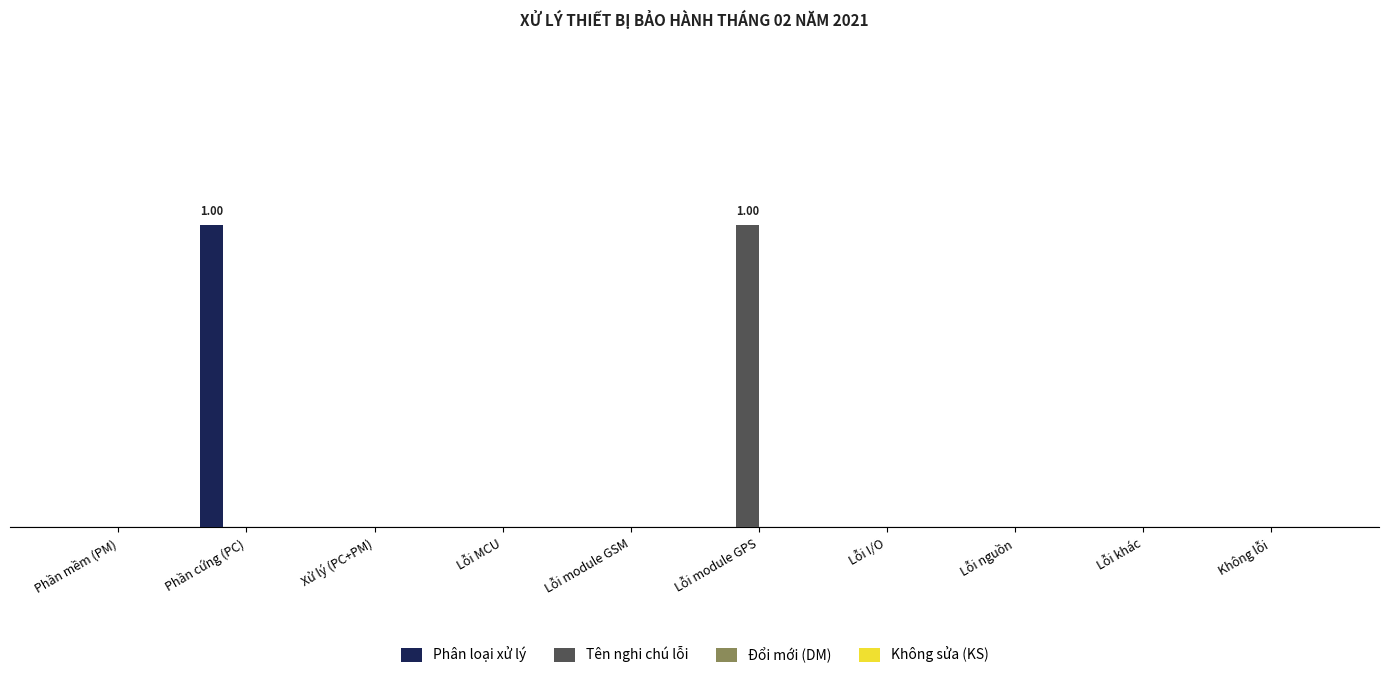

Are the bars horizontal?

No